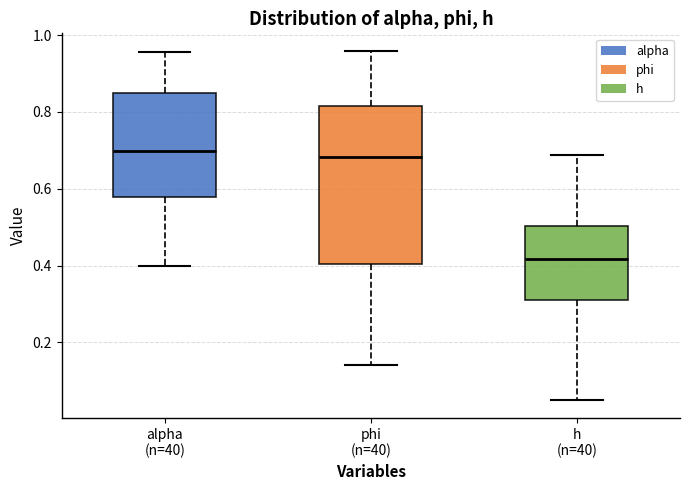

Where is the upper edge of the box for phi (n=40) on the y-axis? The values are not printed on the chart, so give them approximately, as read against the axis.

0.82